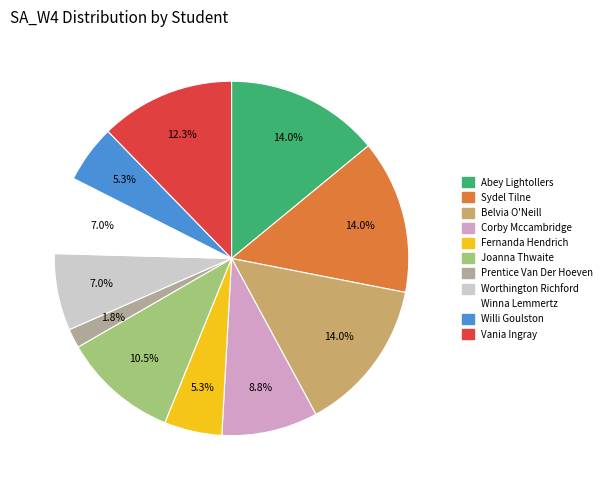

Which slice is the smallest?

Prentice Van Der Hoeven